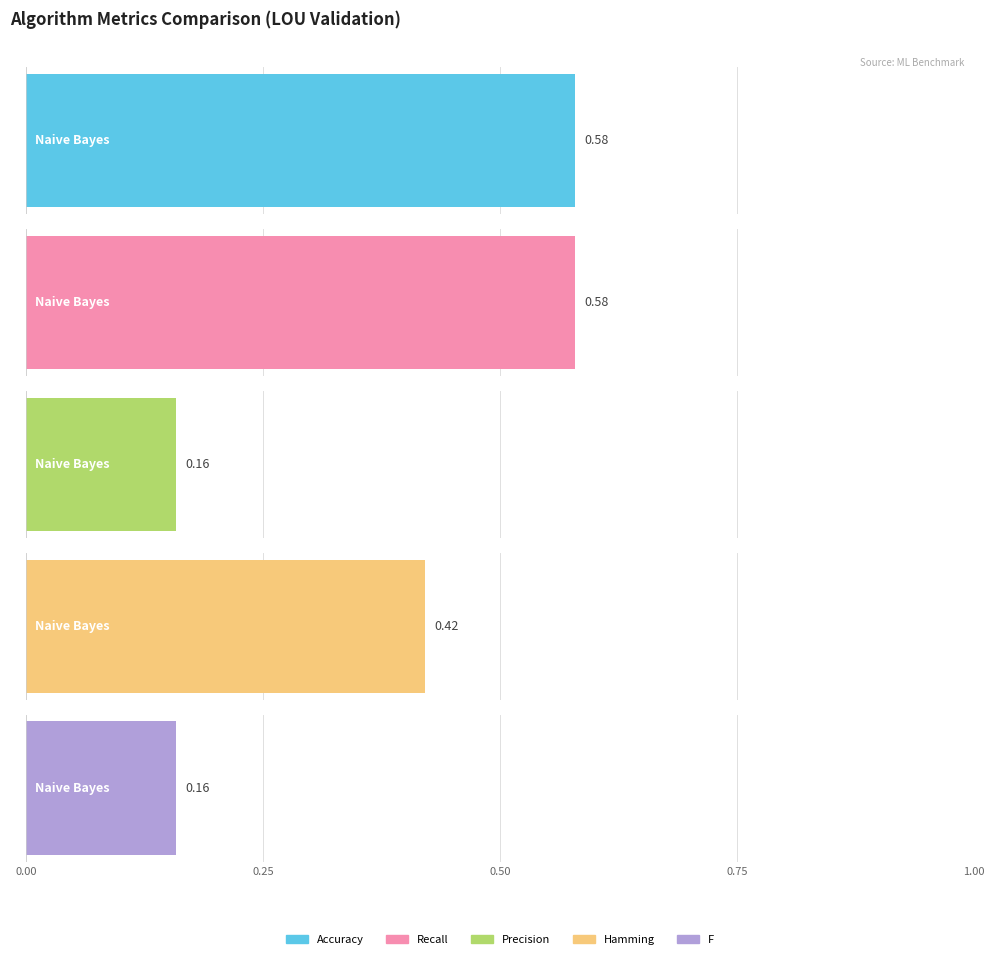

Are the bars horizontal?

Yes